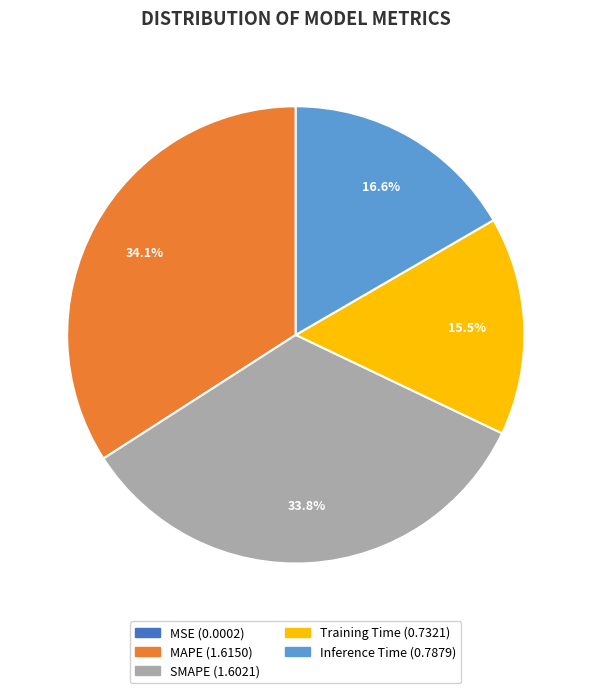

Is Training Time the majority of the pie?

No